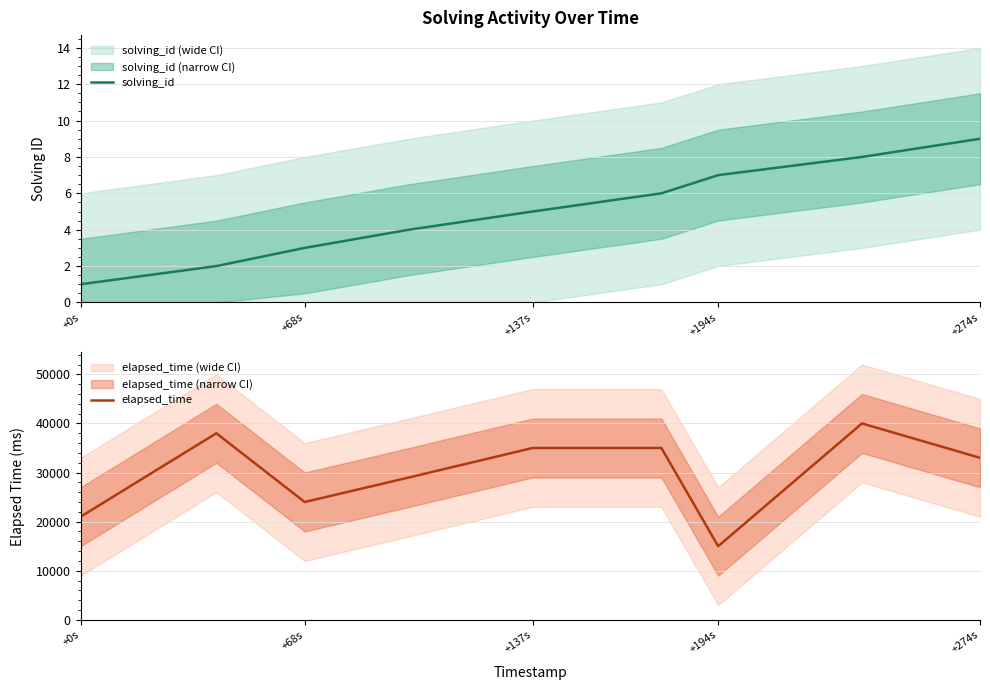

Is it true that solving_id equals 0 at +0s?

False